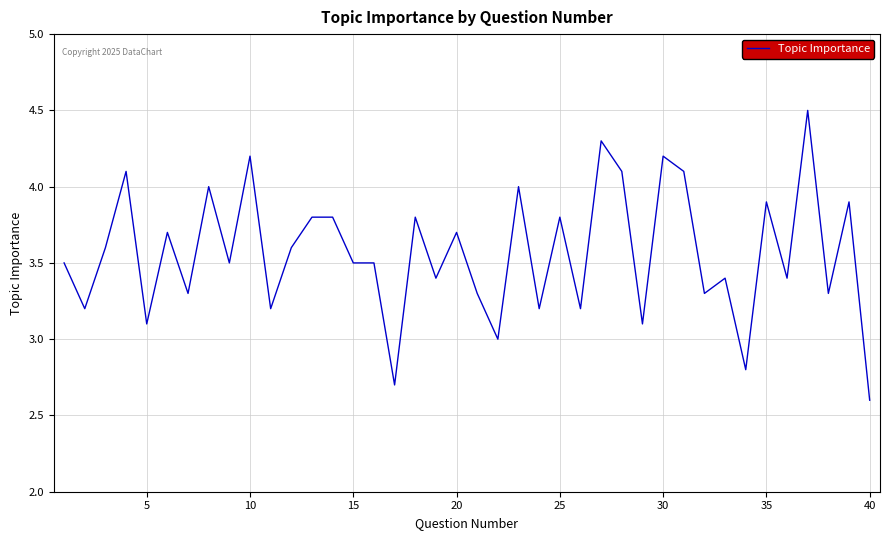

What is the difference between the maximum and minimum values?

1.9